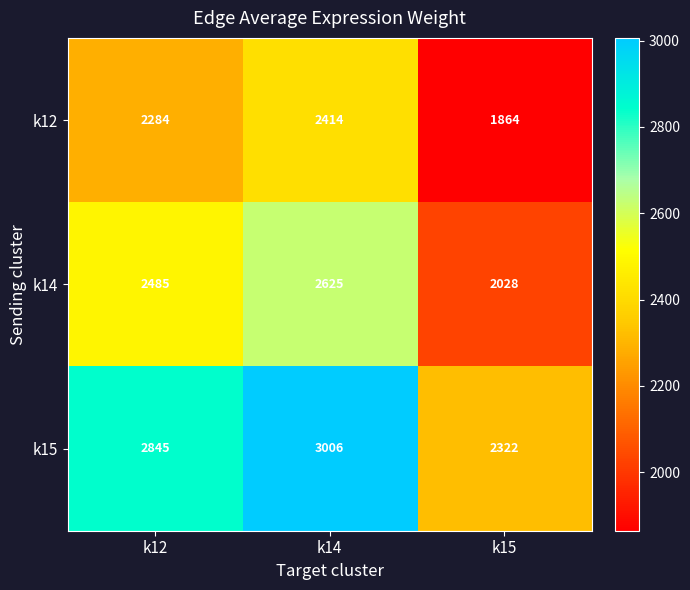

Between k14 and k15, which series saw the biggest shift?

k15